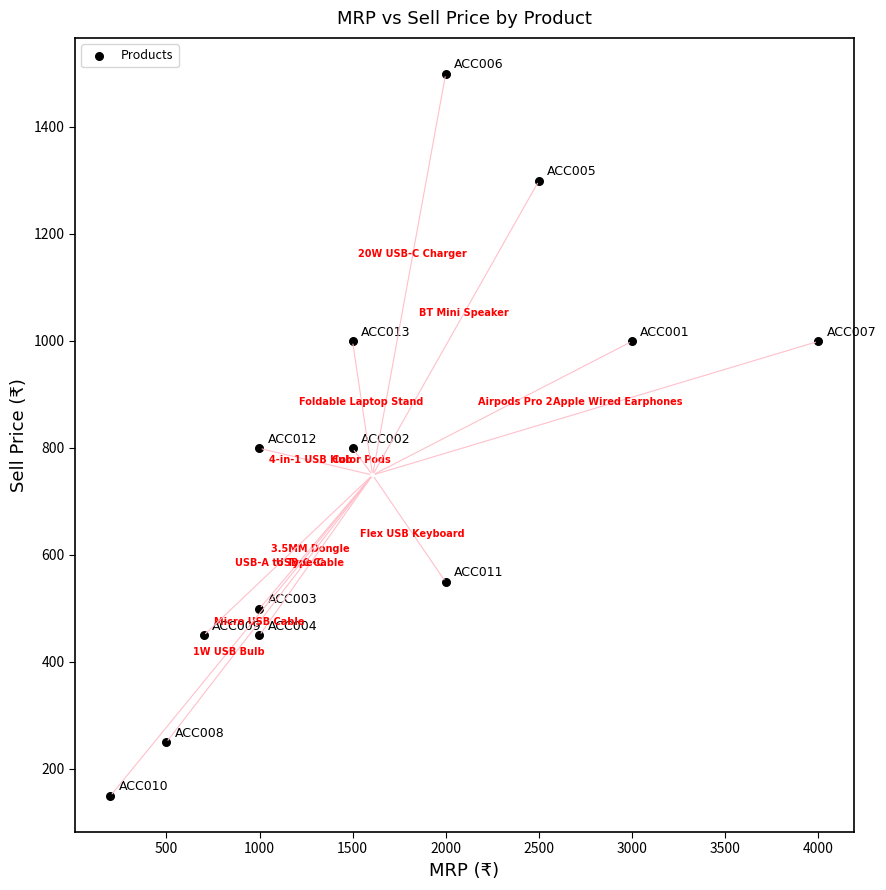

What is the range of X values (max minus min)?

3800